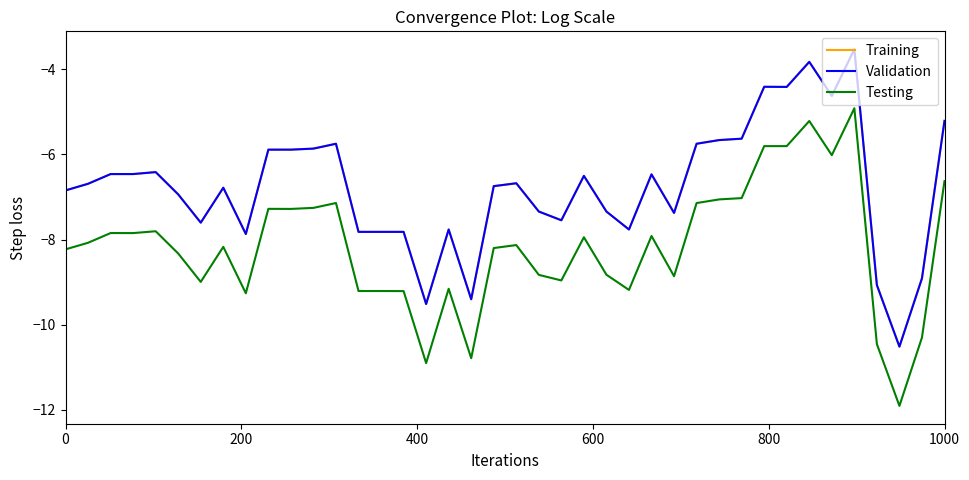

What is the lowest value of the Validation series?

-10.5